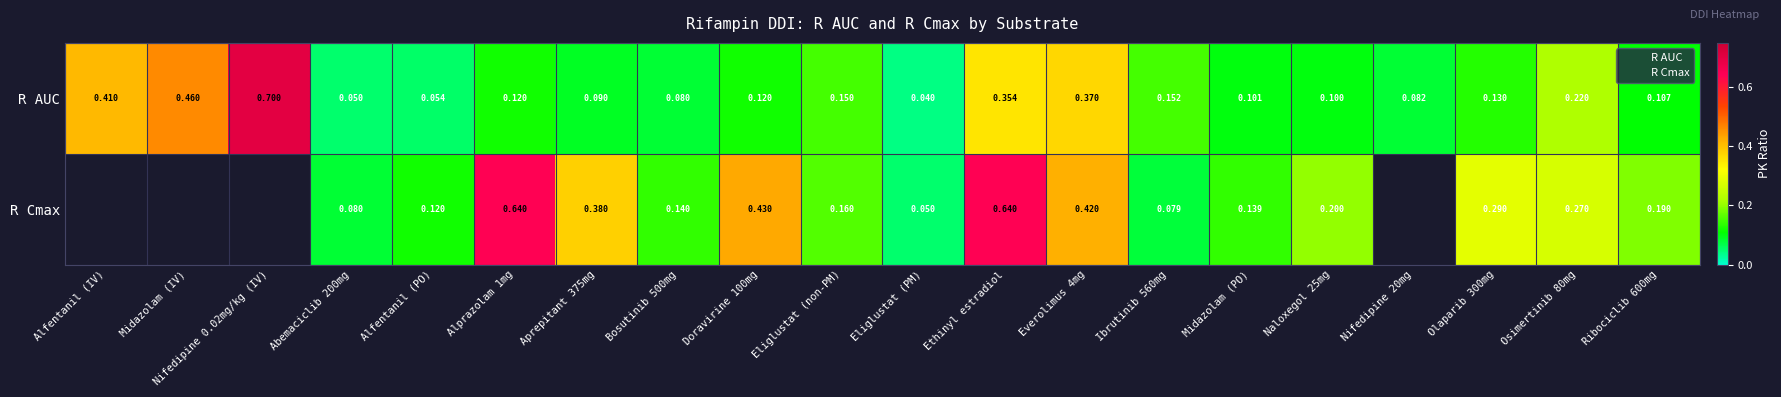

How many series are shown in this chart?

2